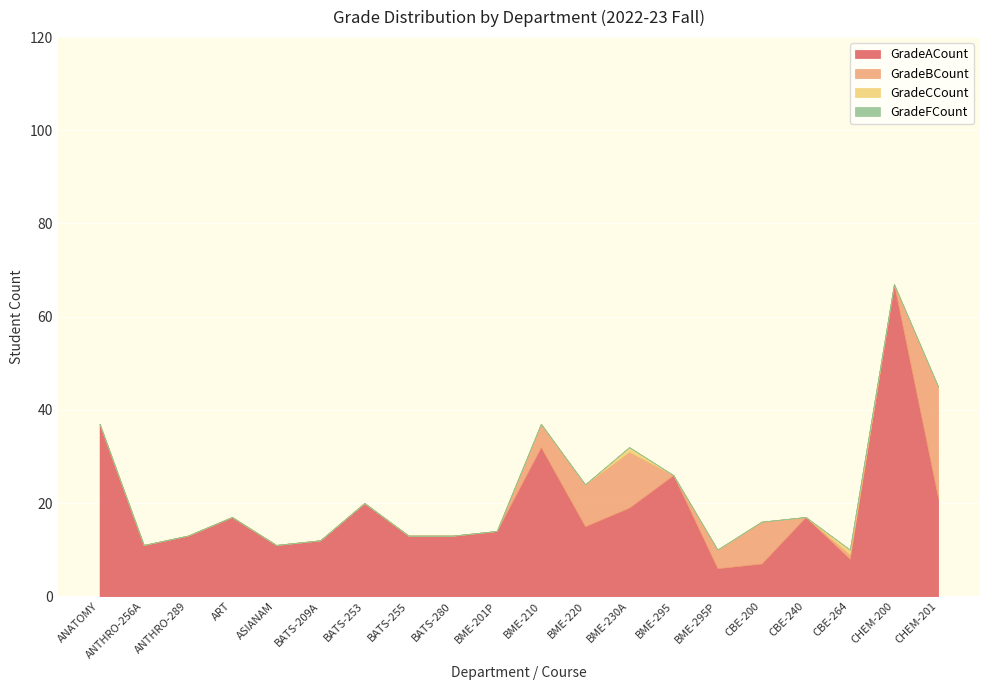

List the labels in order of GradeBCount value, smallest first.

ANATOMY, ANTHRO-256A, ANTHRO-289, ART, ASIANAM, BATS-209A, BATS-253, BATS-255, BATS-280, BME-201P, BME-295, CBE-240, CHEM-200, CBE-264, BME-295P, BME-210, BME-220, CBE-200, BME-230A, CHEM-201